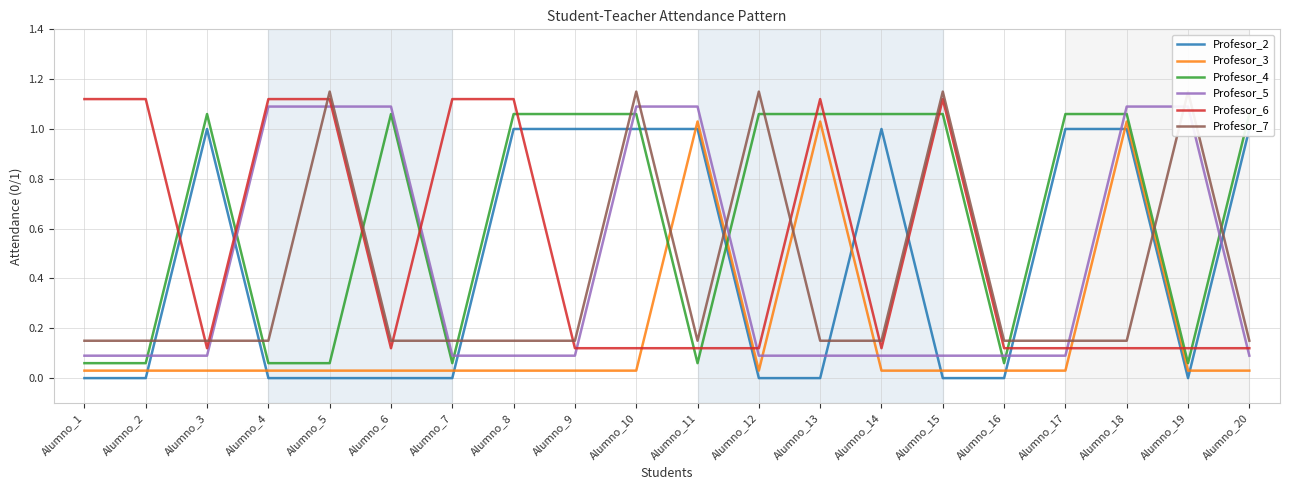

List the series in order of their peak value, highest first.

Profesor_7, Profesor_6, Profesor_5, Profesor_4, Profesor_3, Profesor_2